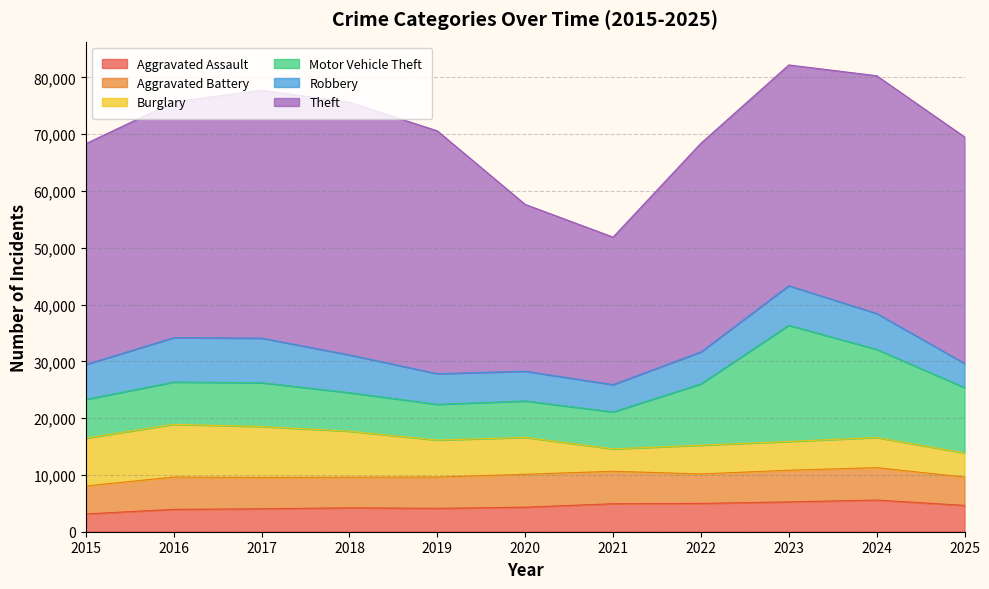

In Motor Vehicle Theft, how many points are higher than both neighbors (excluding endpoints)?

2